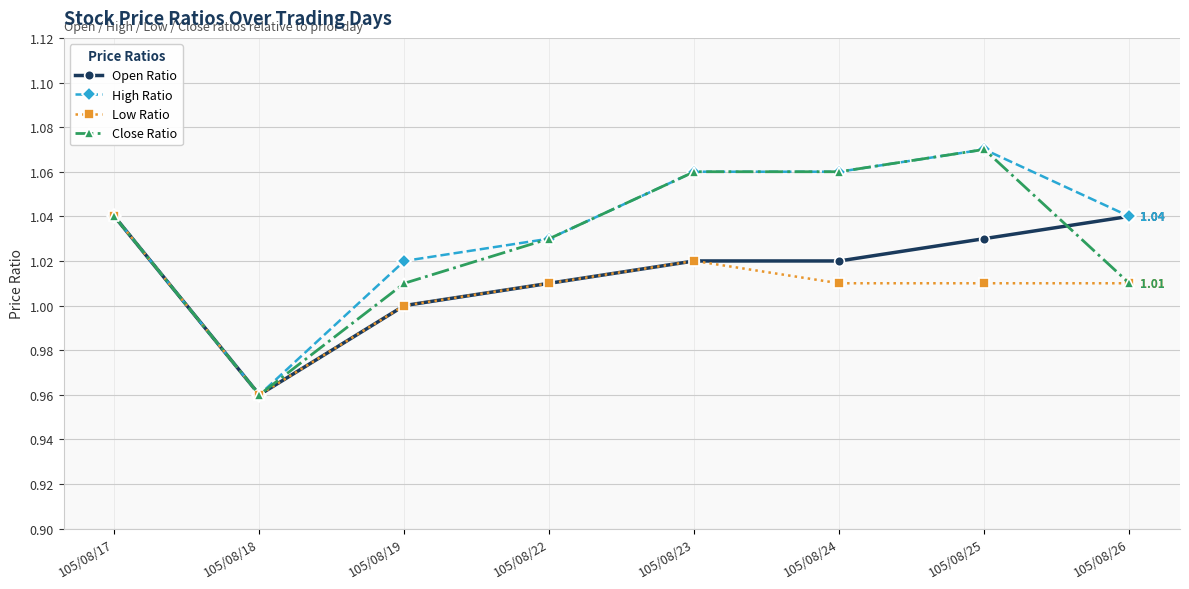

List the series in order of their overall mean, highest first.

High Ratio, Close Ratio, Open Ratio, Low Ratio